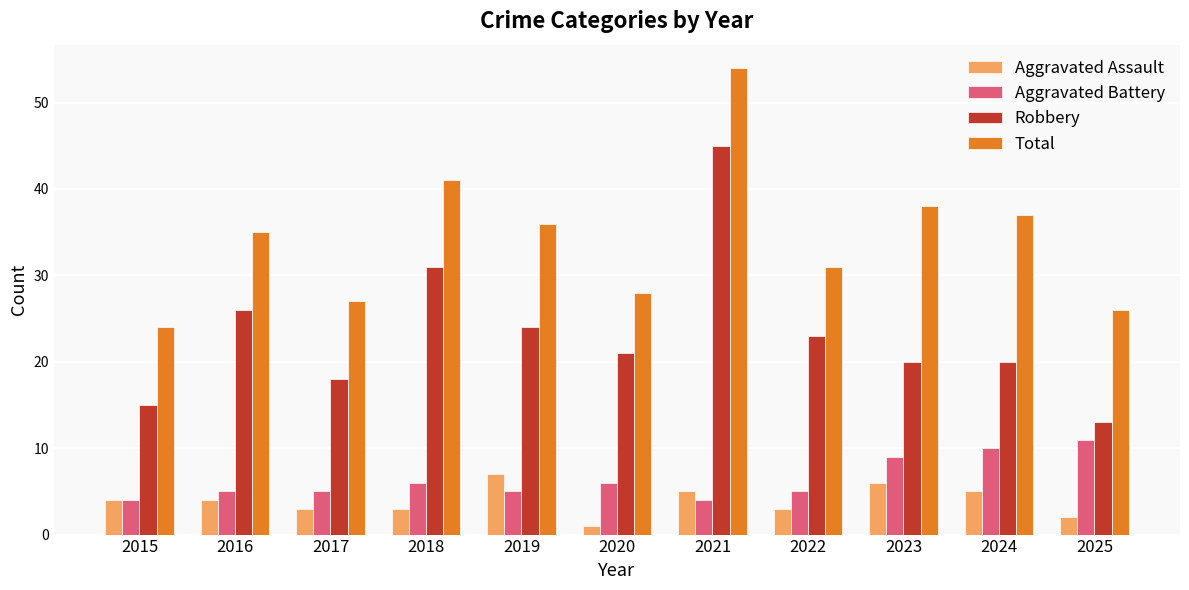

Is the value of Robbery at 2017 greater than the value of Aggravated Battery at 2022?

Yes